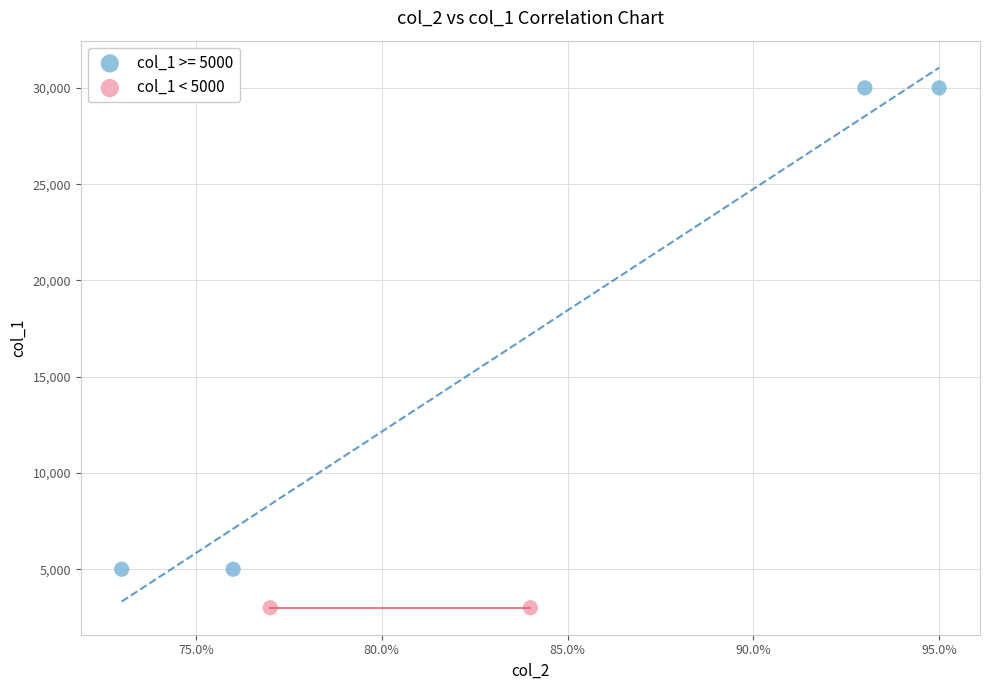

What are all the series names shown in the legend?

col_1 >= 5000, col_1 < 5000